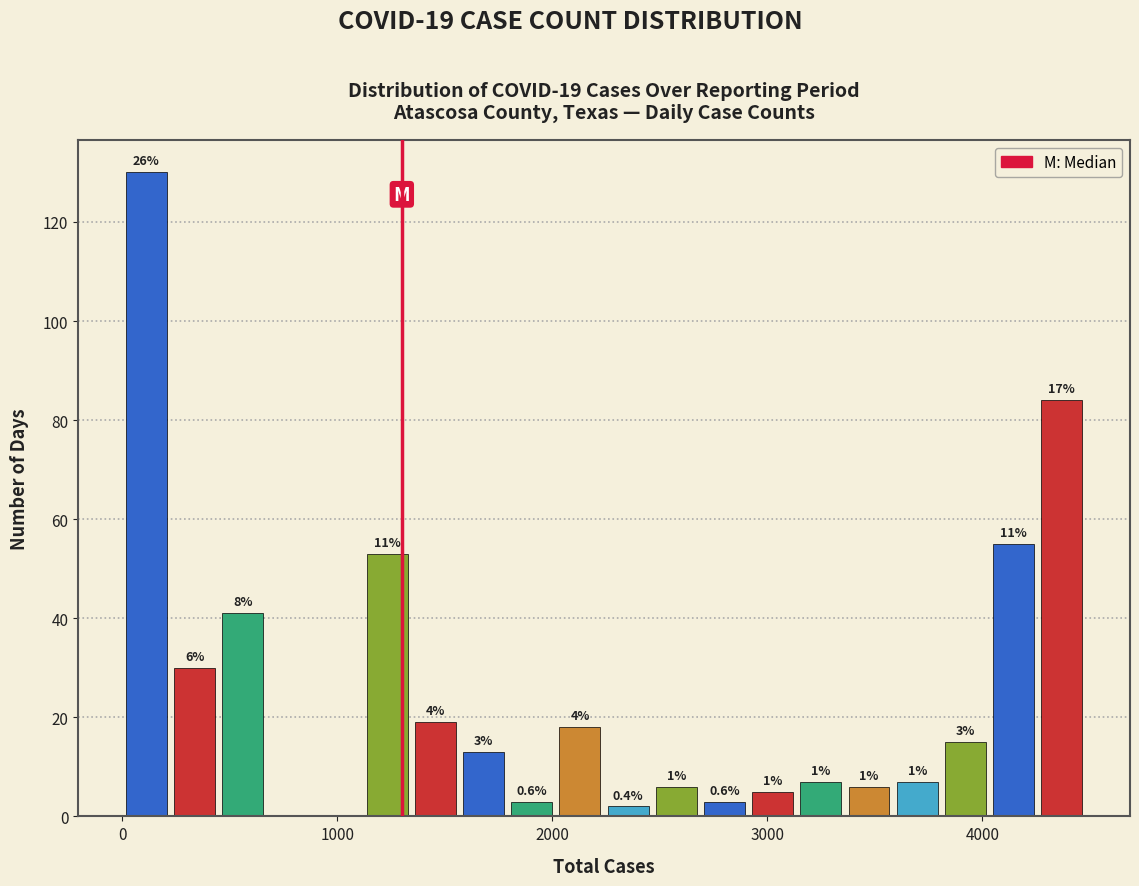

Read against the x-axis, roughly where is the centre of the tallest bar?

100